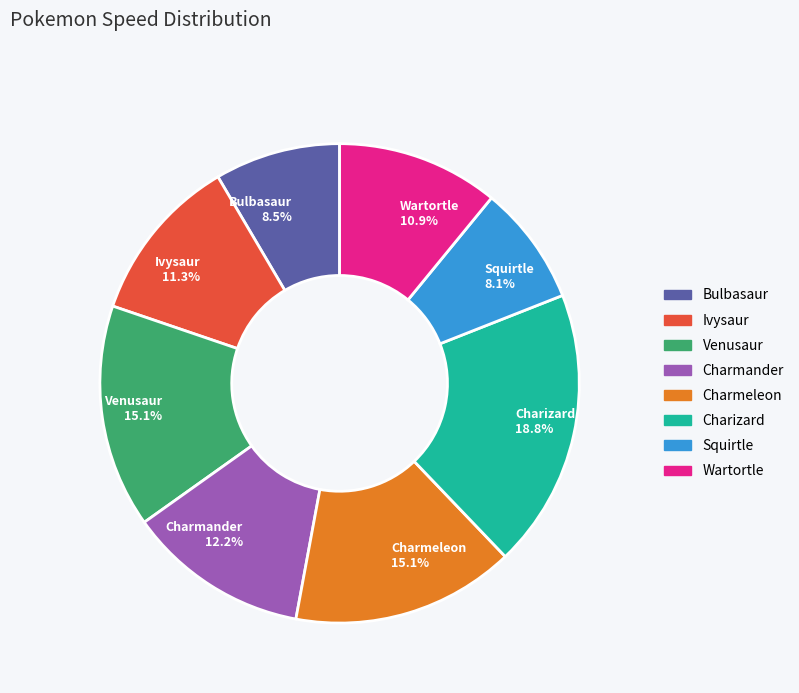

What percentage is NOT represented by Charmeleon?

84.9%